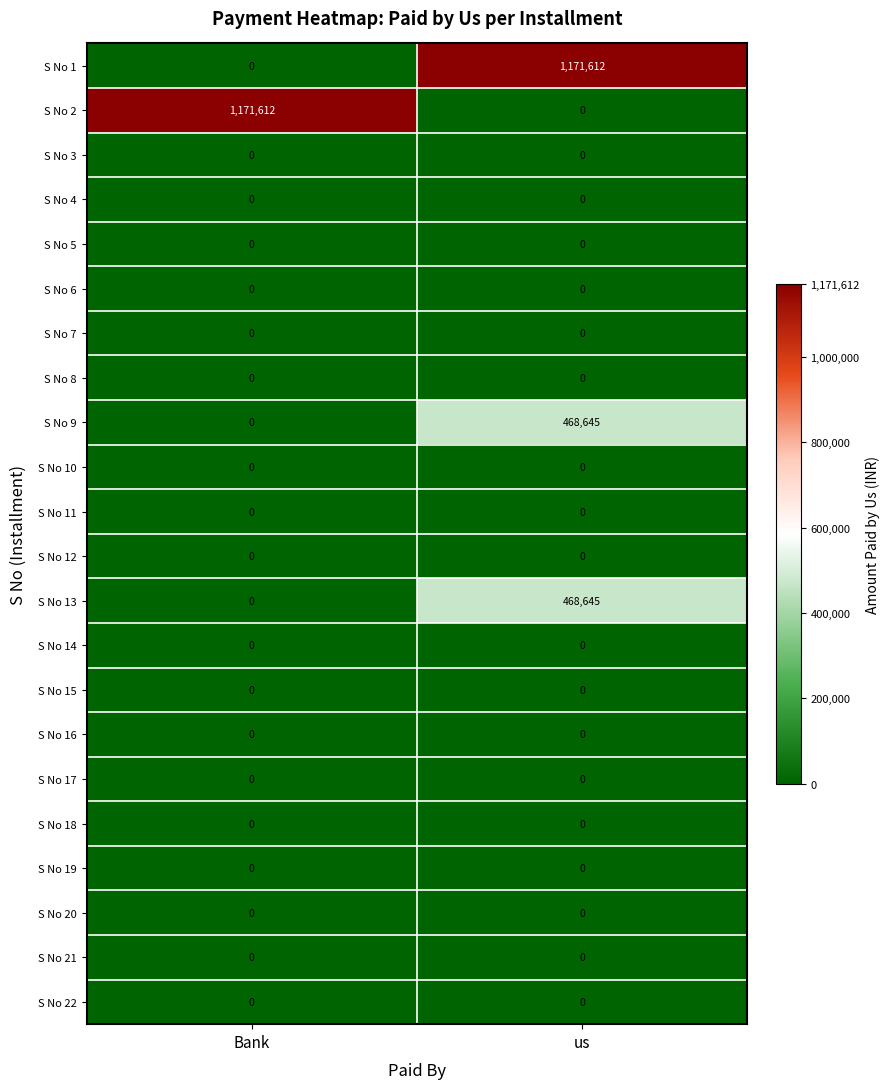

True or false: S No 13 has a value of 250225 at Bank.

False